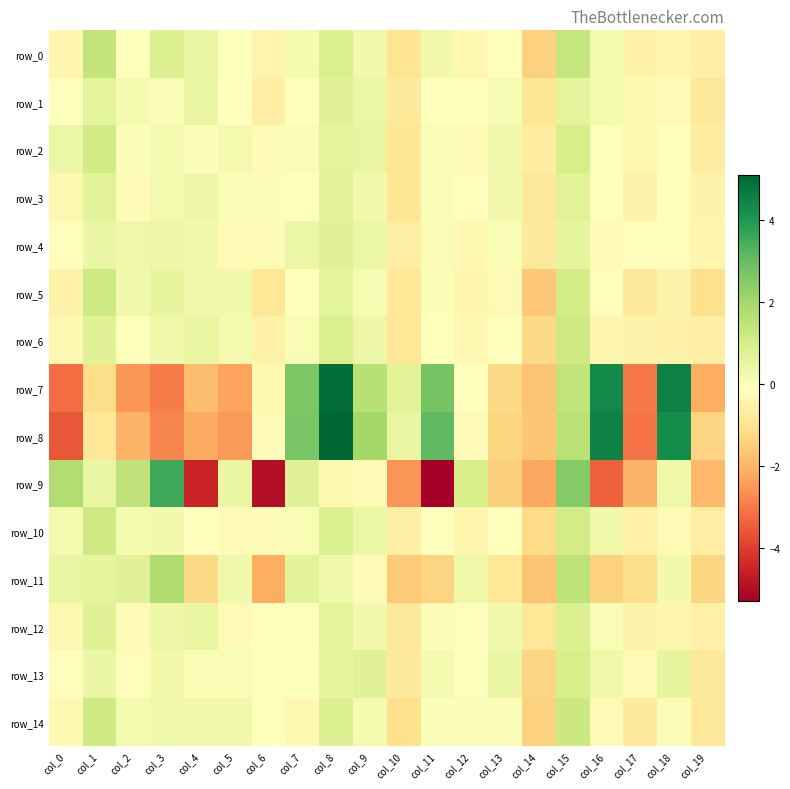

How many values in row_4 are above zero?

10